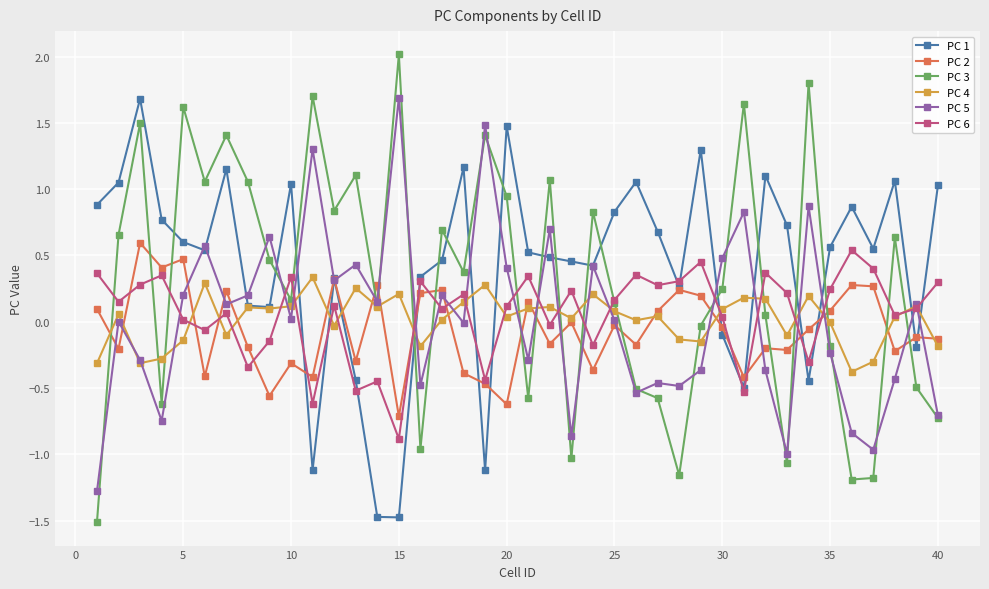

What is the sum of all PC 1 values?

16.8